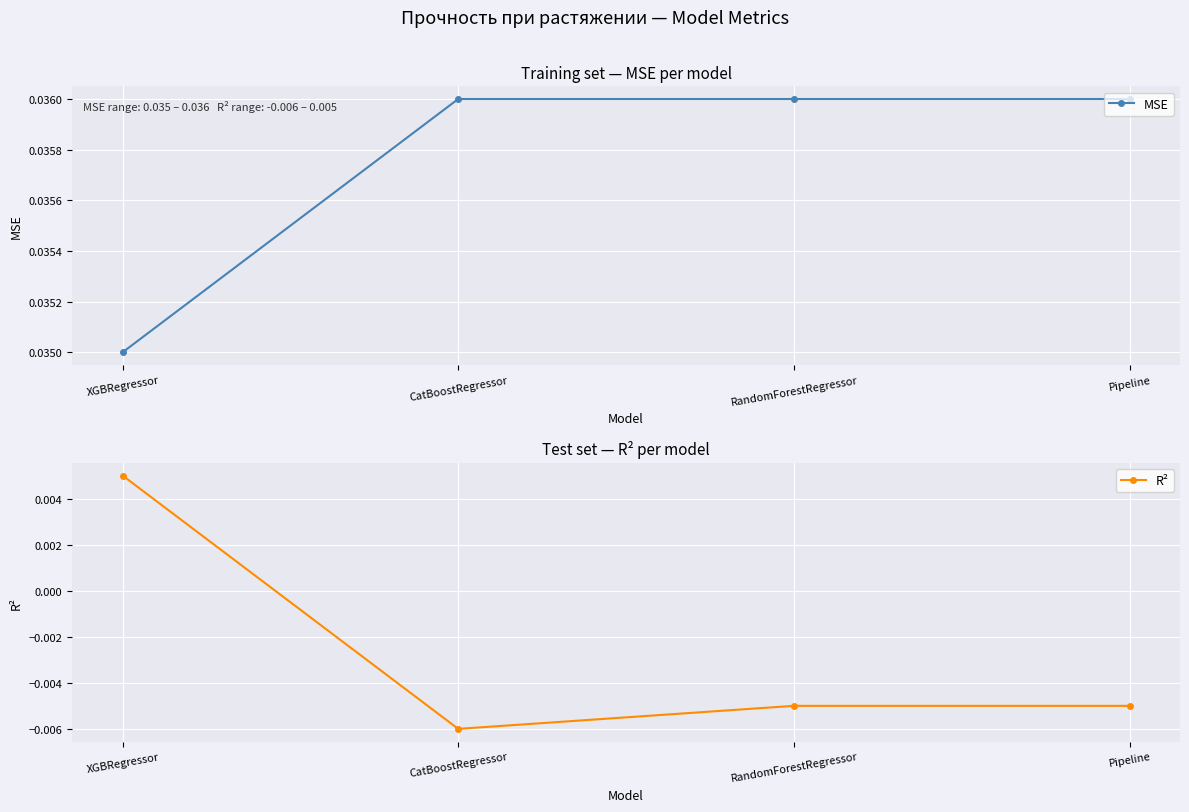

True or false: MSE and R² cross at least once.

False